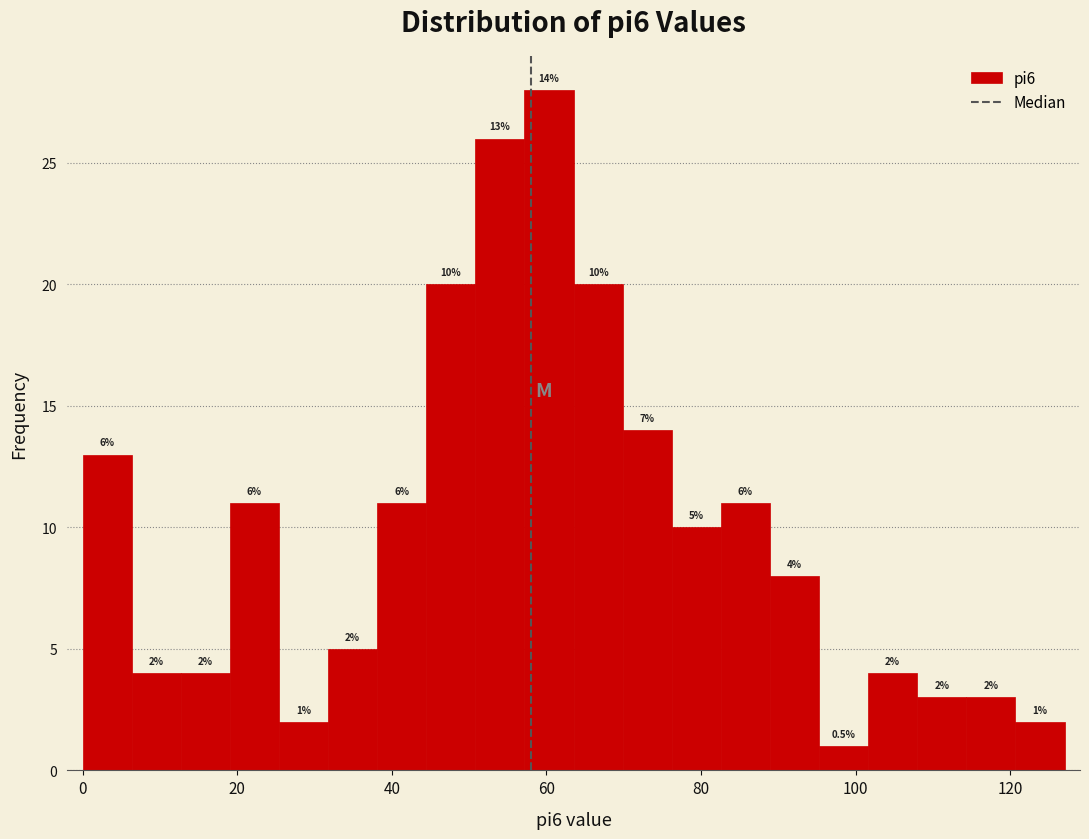

Around what value on the x-axis is the tallest bar? Give the approximate position of its centre, as read against the axis.

60